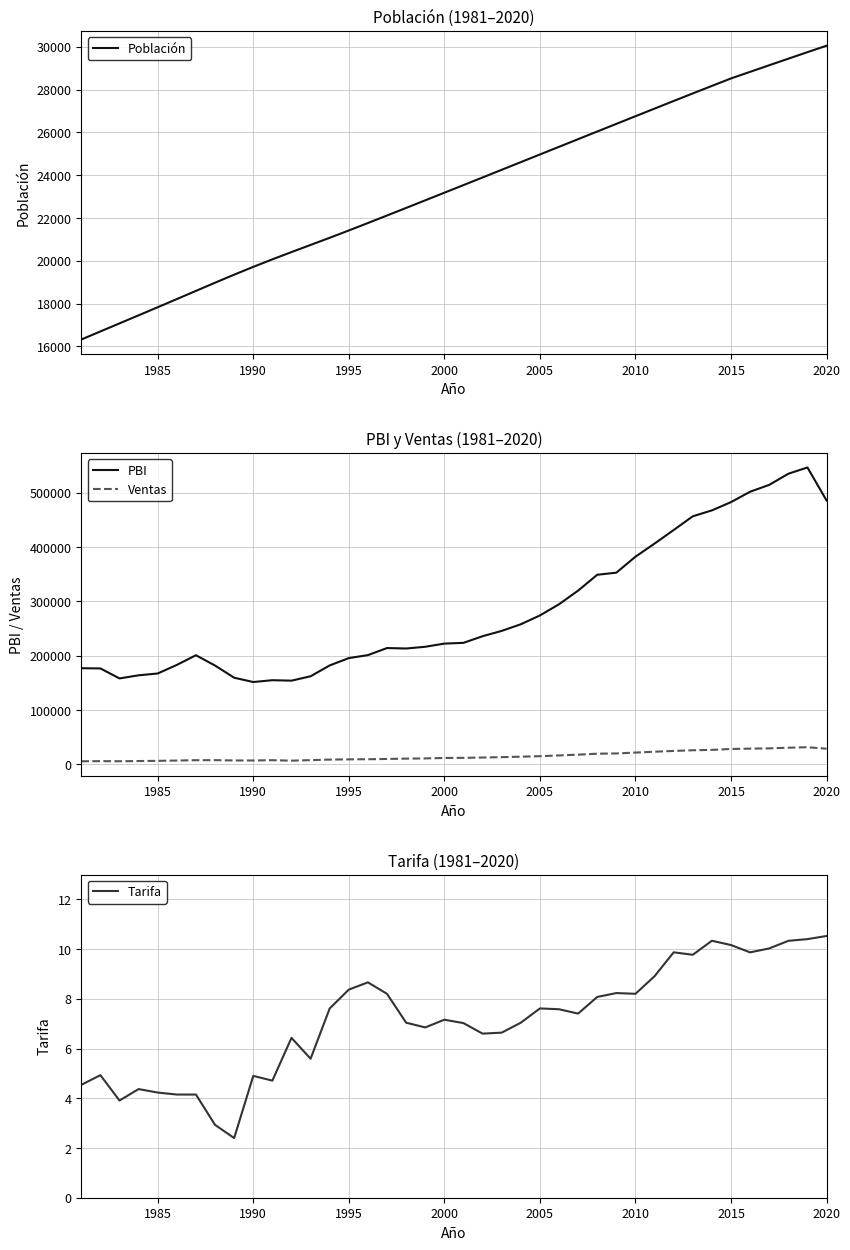

What is the highest value of the Ventas series?

31544.8